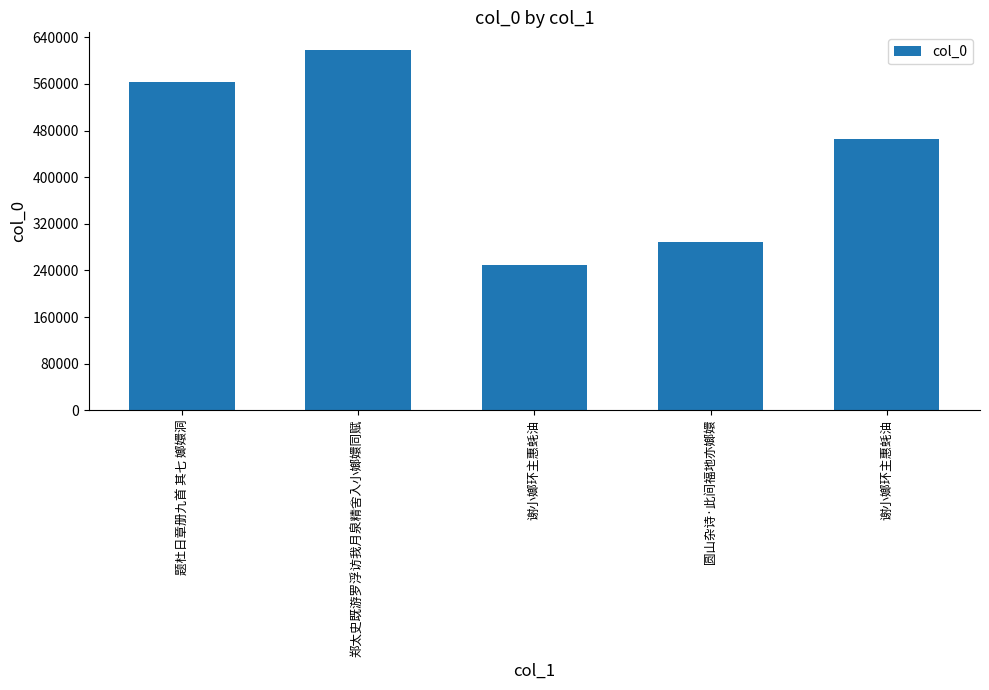

The chart shows a value of 799650 at 题杜日章册九首 其七 嫏嬛洞. True or false?

False